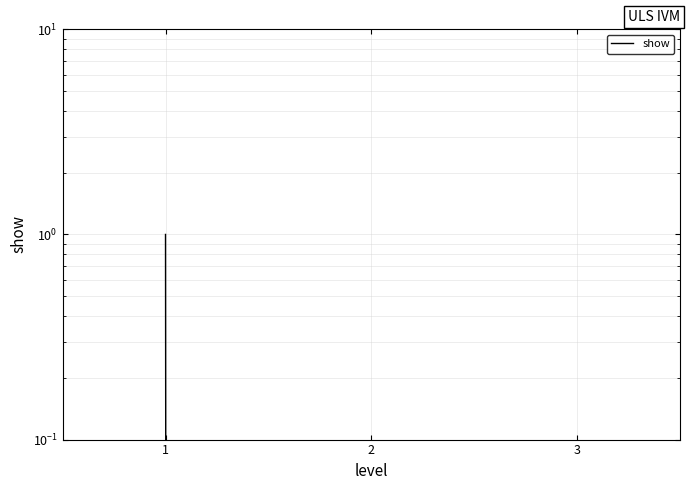

Is it true that the value at 3 is 0?

True